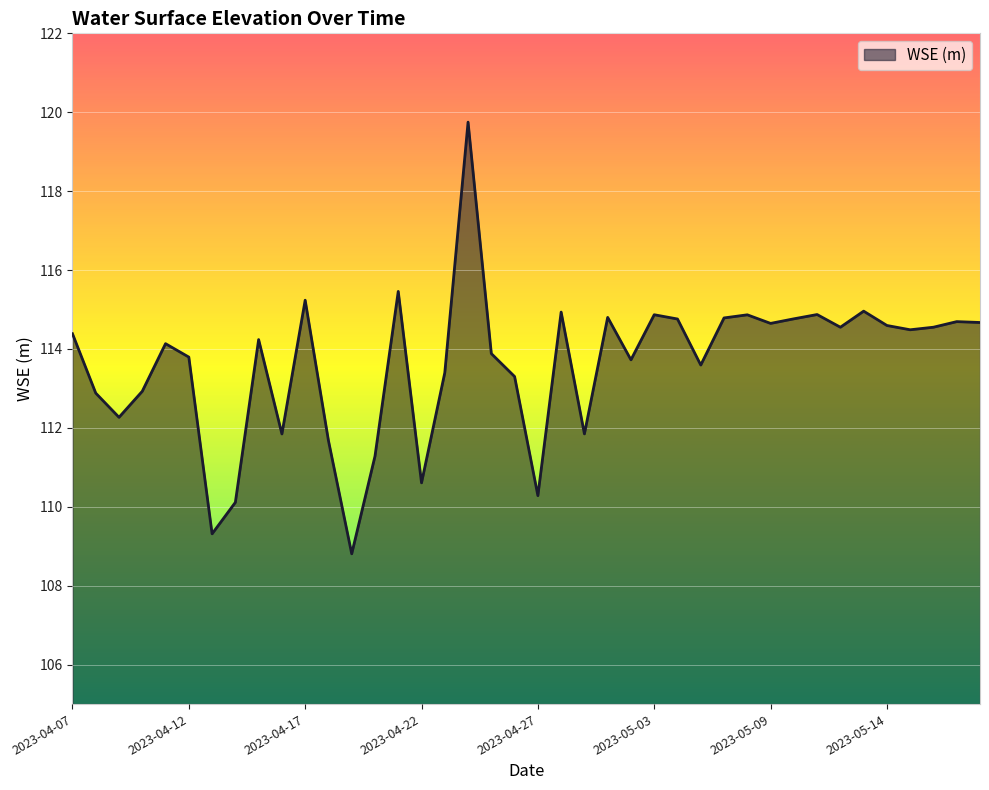

Count the number of categories in the chart.

40